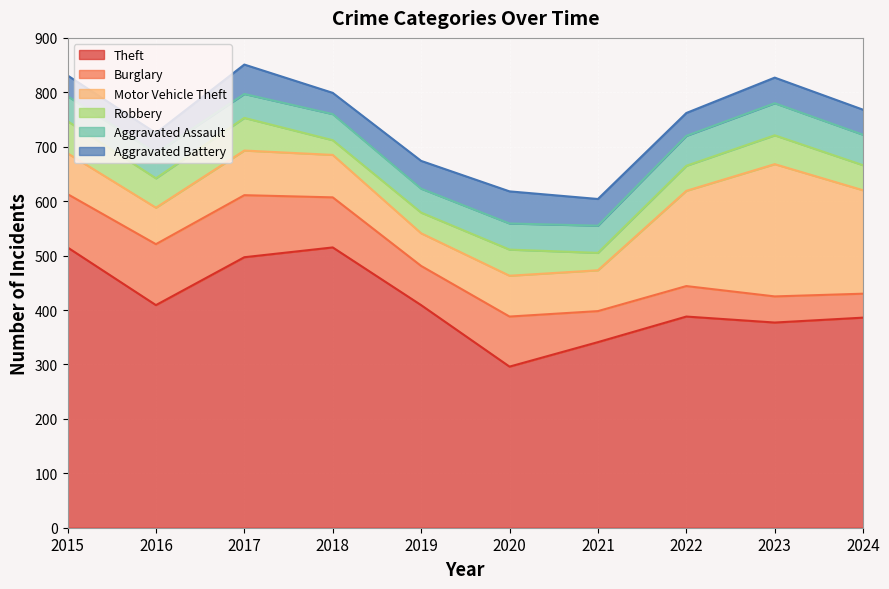

What is the sum of the Burglary values at 2017 and 2022?

170